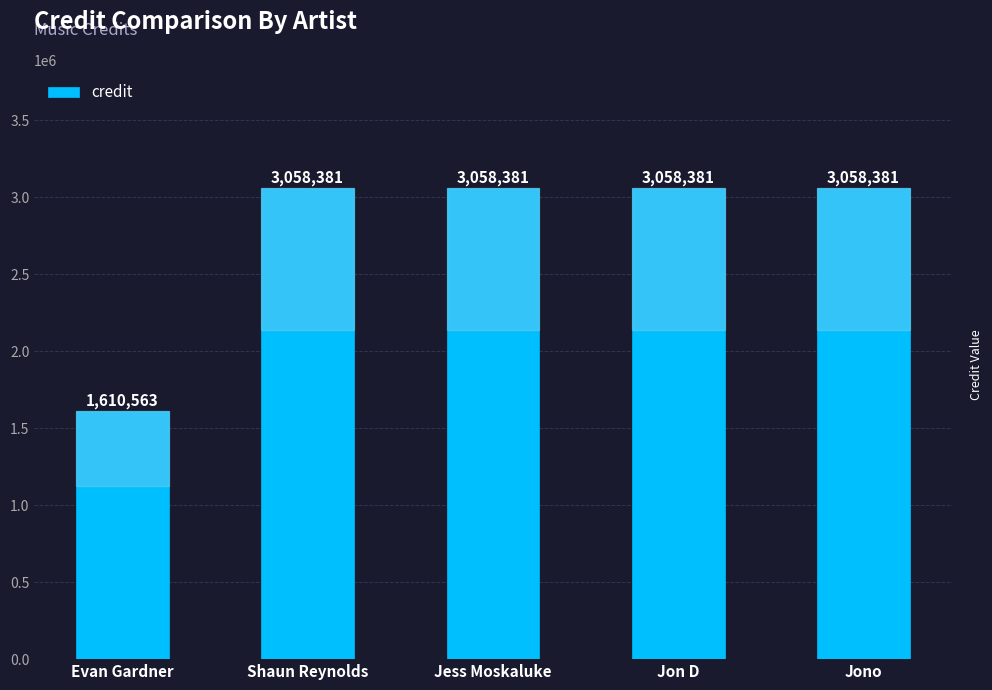

At which label is the value closest to 2334472?

Evan Gardner